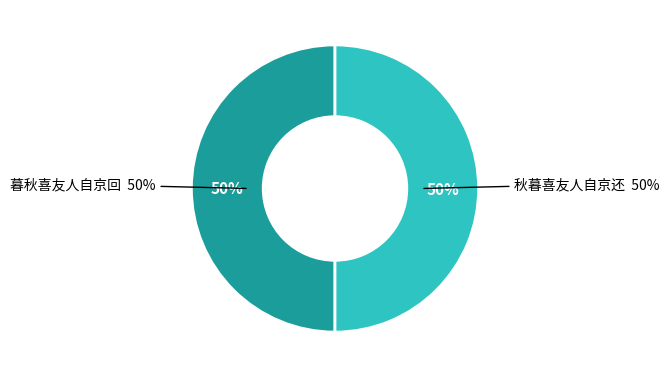

How much of the chart is everything except 秋暮喜友人自京还?

50.0%